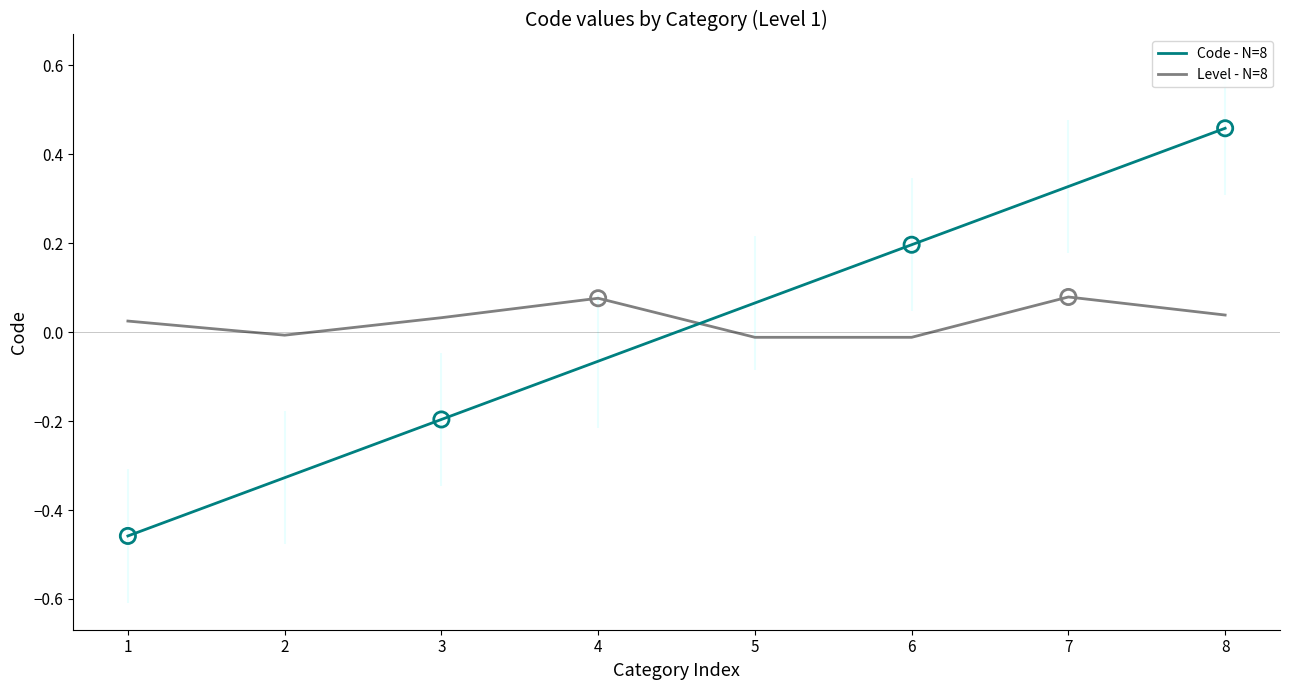

Is the value of Level - N=8 at 8 greater than the value of Code - N=8 at 5?

No